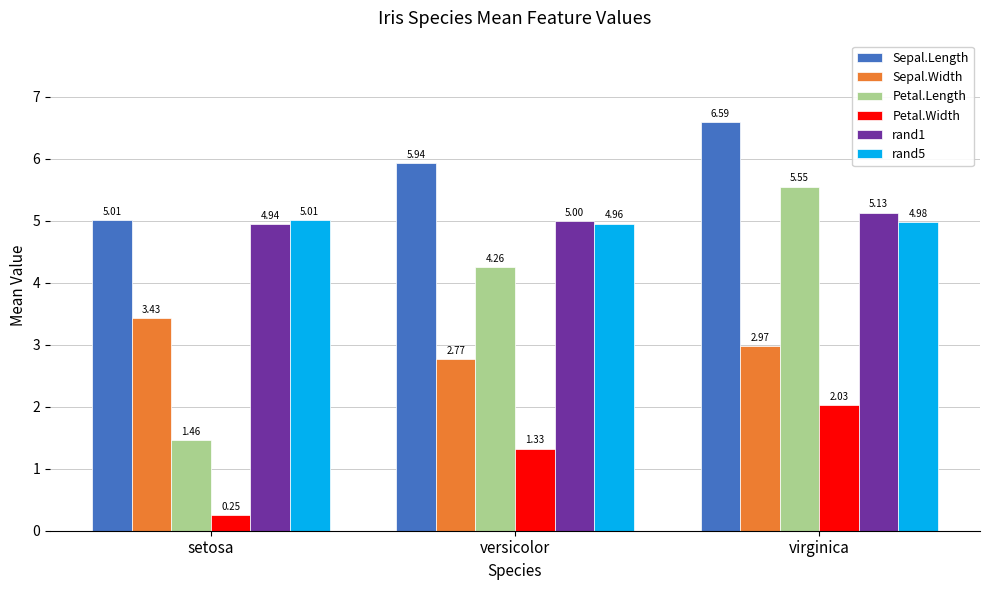

Rank the series at versicolor from highest to lowest value.

Sepal.Length, rand1, rand5, Petal.Length, Sepal.Width, Petal.Width